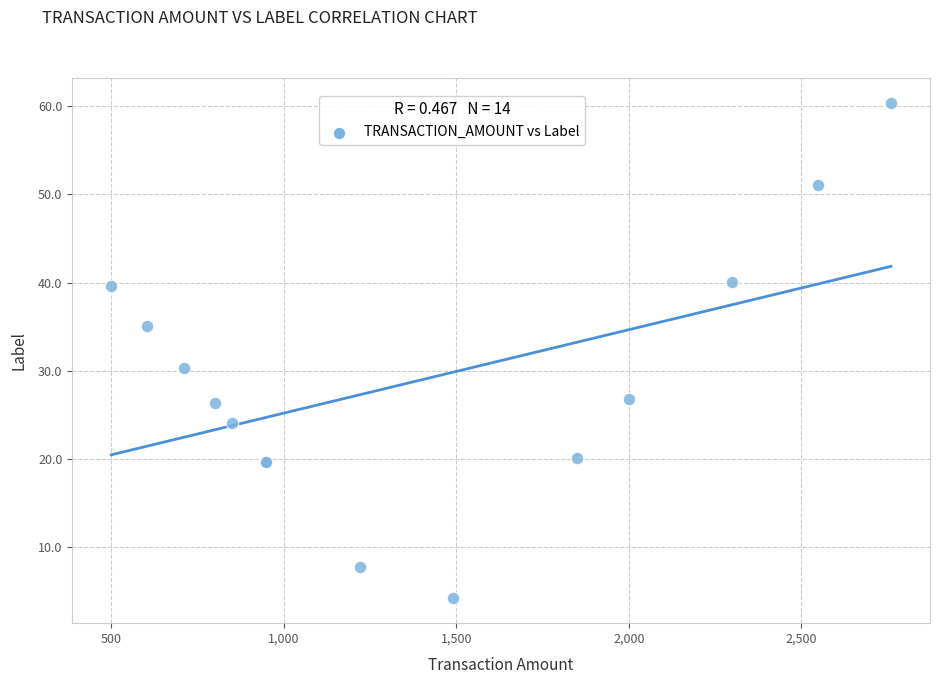

What Y value in the scatter plot is closest to 32?

30.3